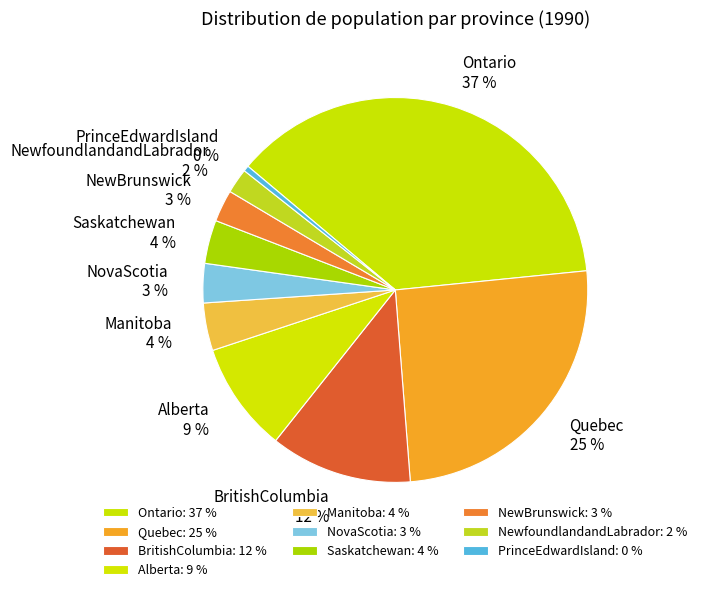

Combined, do PrinceEdwardIsland and Alberta account for over 50%?

No